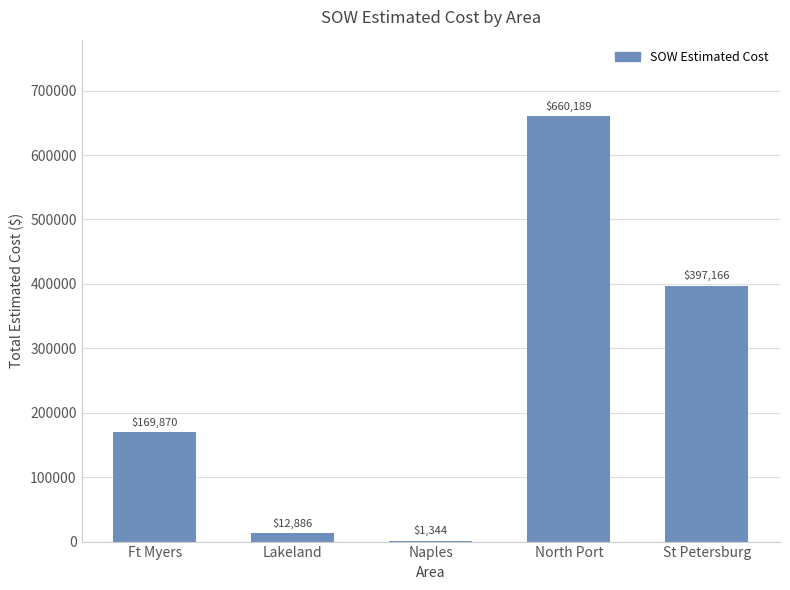

Read the value at Naples.

1343.9